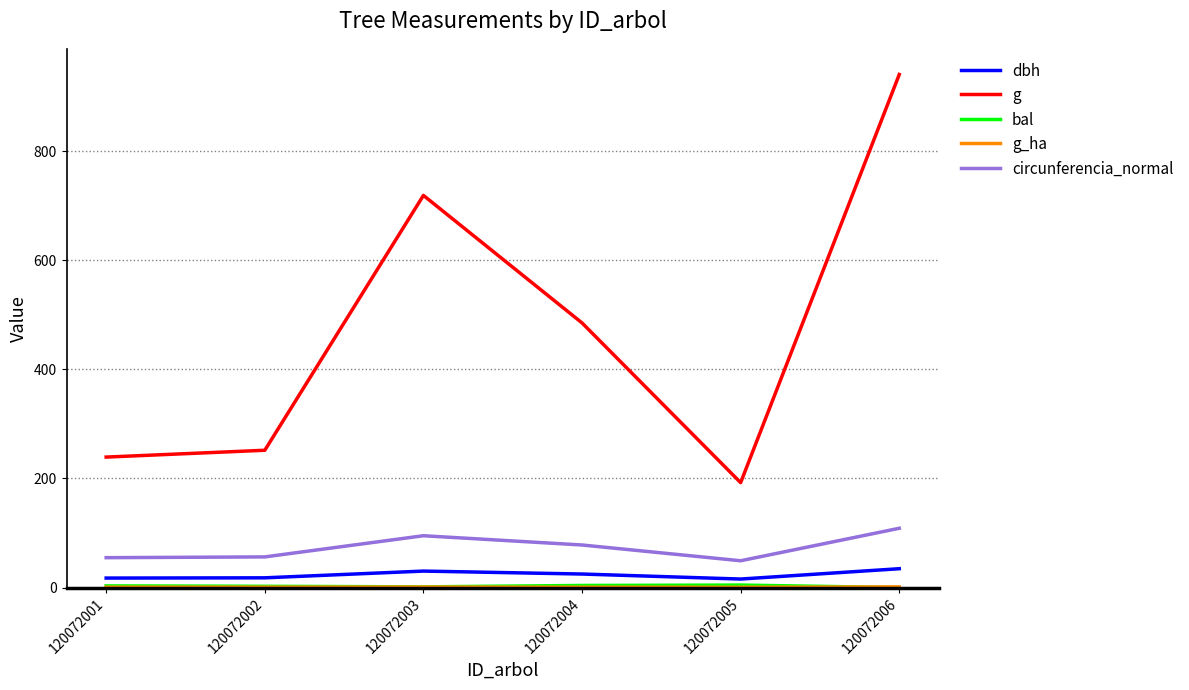

Does the chart display data point markers on the line(s)?

No